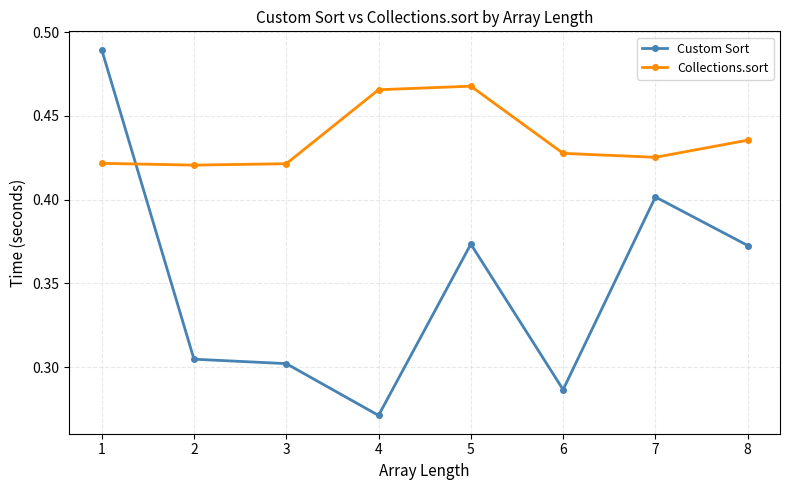

What is the total value across all series at 1?

0.9